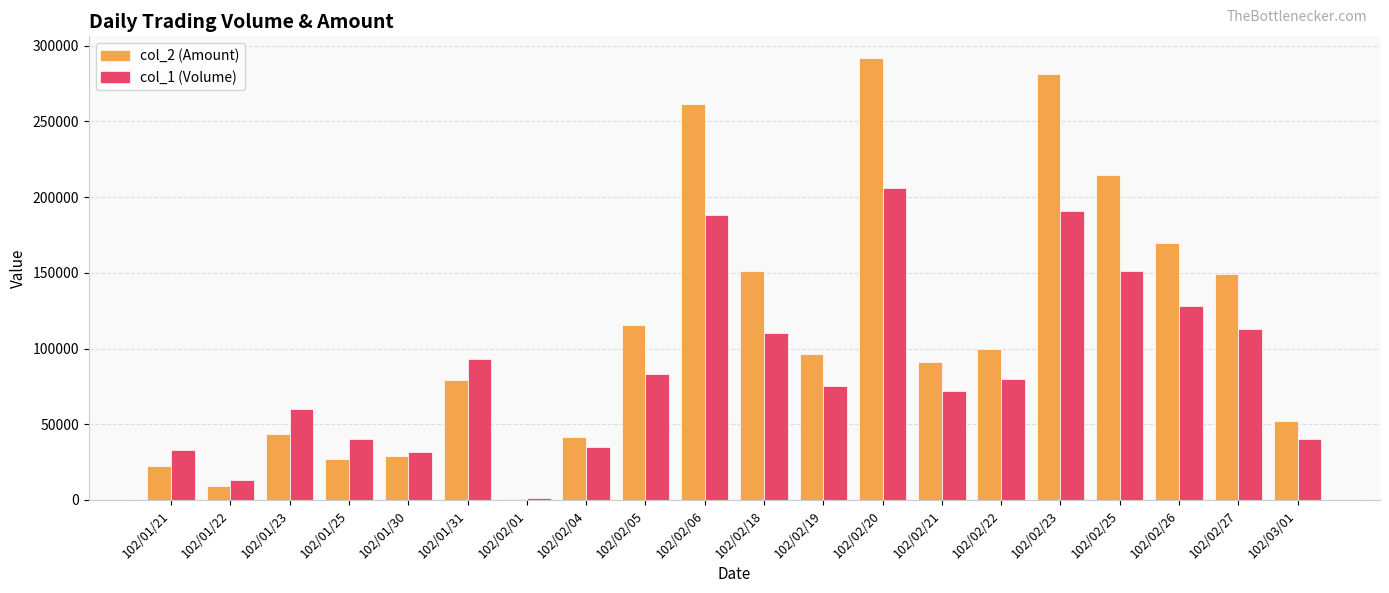

Which series has the largest total across all categories?

col_2 (Amount)